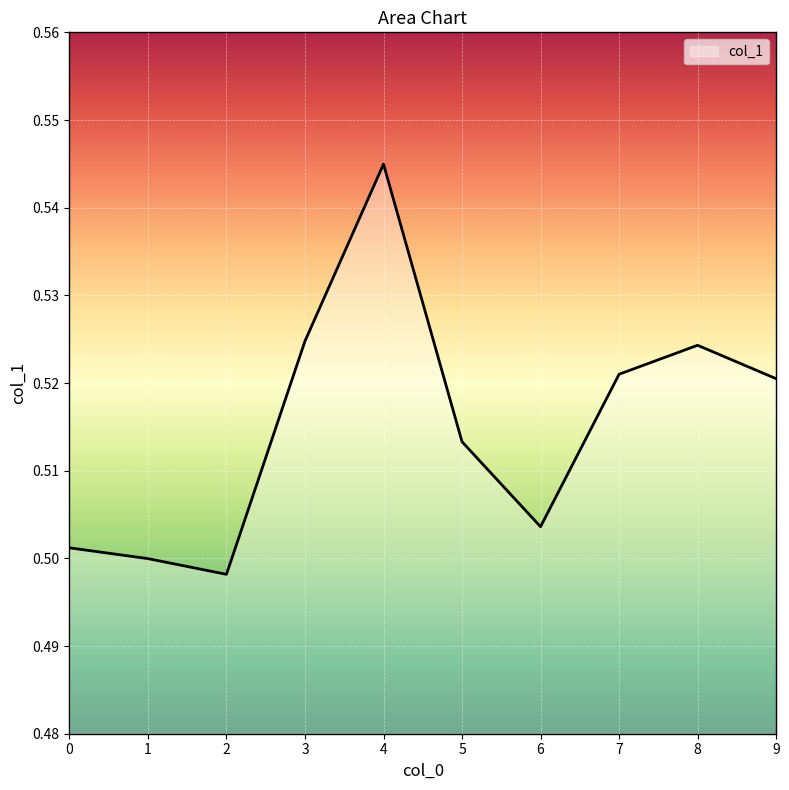

True or false: the data shows 0.5 at 5.

True